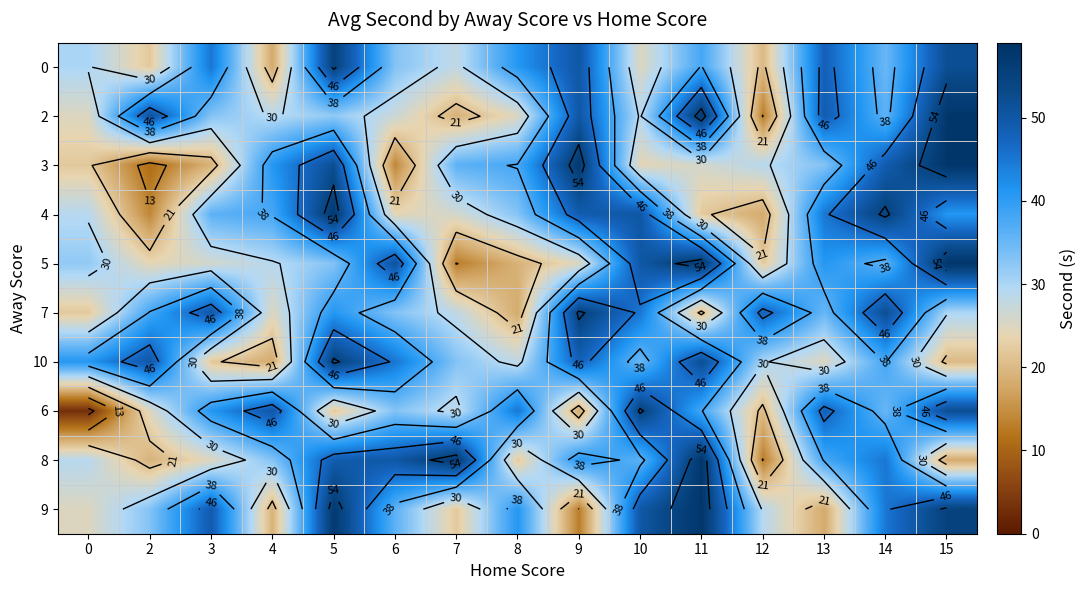

What is the average value of the 9 series?

37